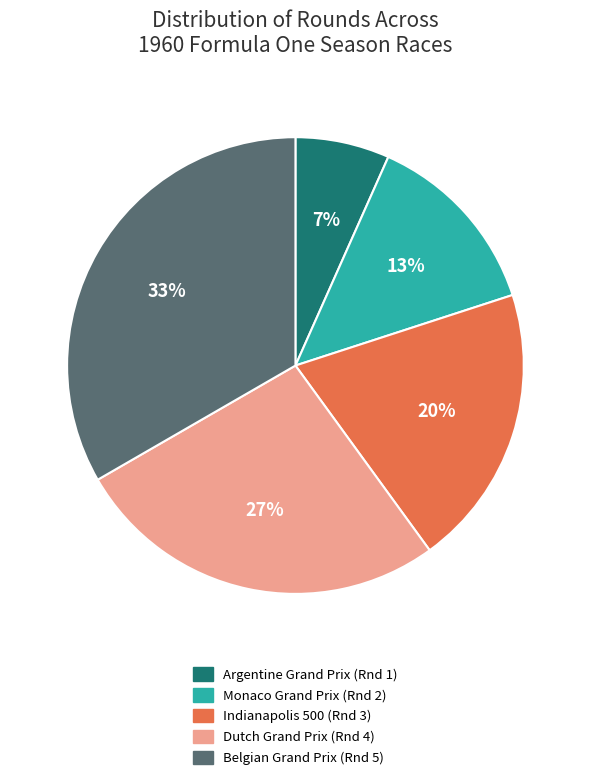

Is the sum of Belgian Grand Prix (Rnd 5) and Argentine Grand Prix (Rnd 1) greater than half?

No